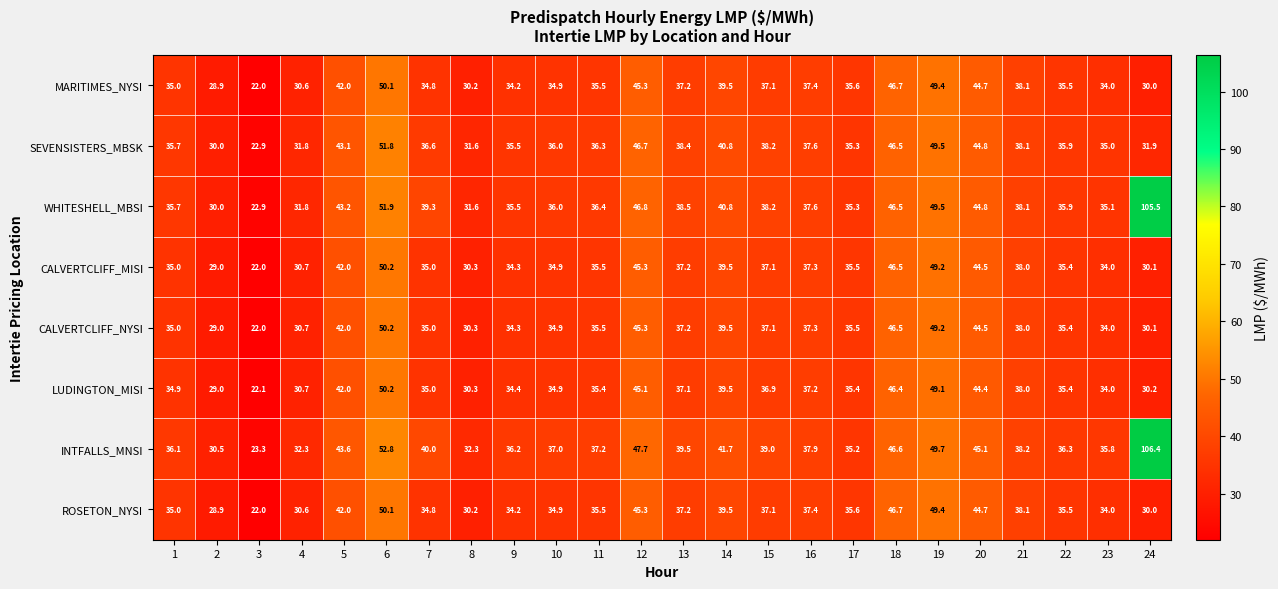

The LUDINGTON_MISI series shows 37.2 at 16. True or false?

True